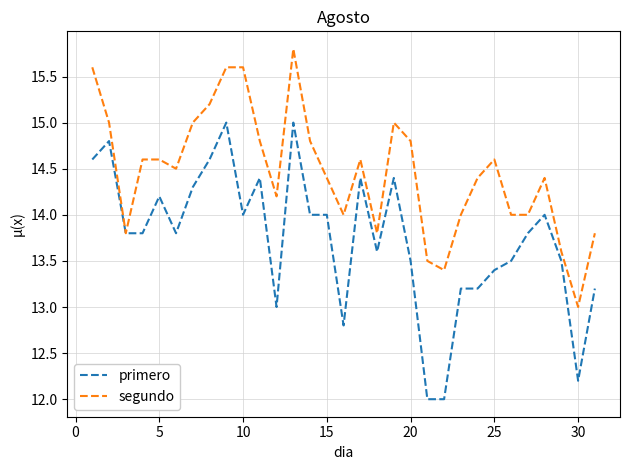

Which series has the largest range (max minus min)?

primero